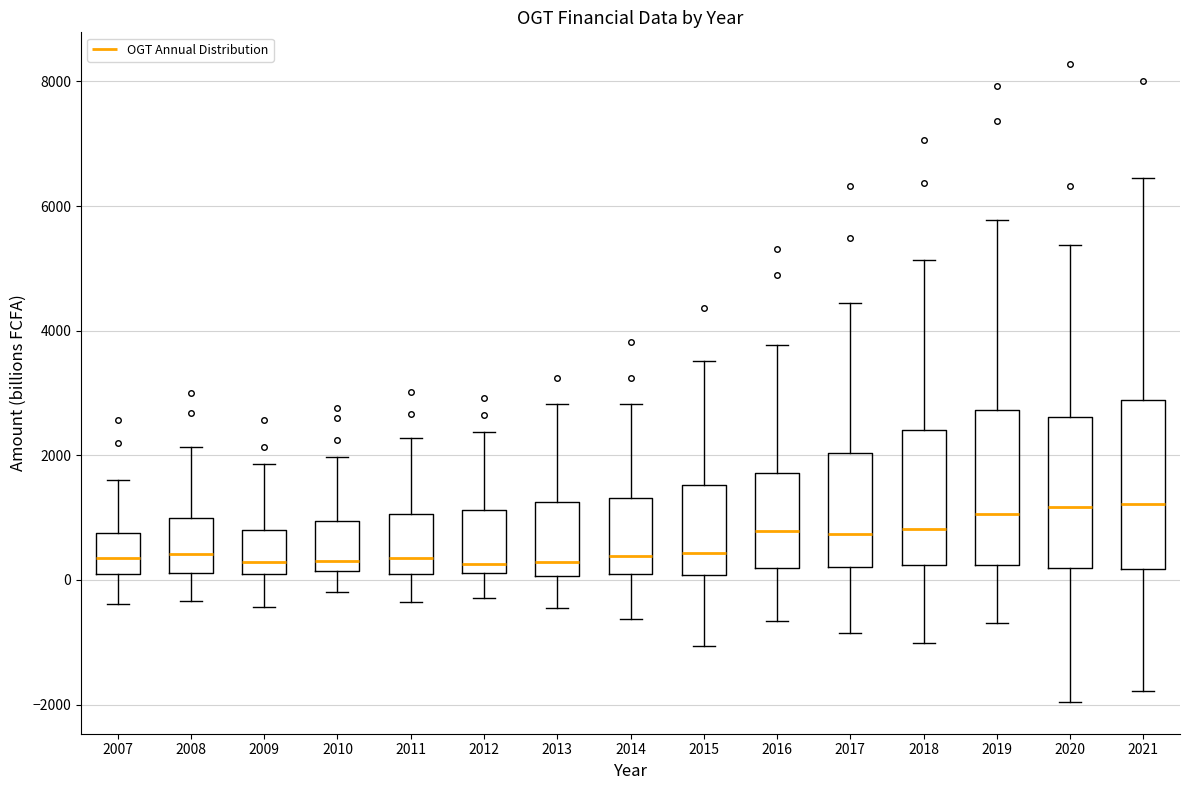

Reading left to right, transcribe this box plot: for each box, give where its median line is, the range the box spans, and where its two whiskers end, as read against the y-axis. The values are not printed on the chart, so give them approximately, as read against the axis.

2007: median 400, box 200 to 800, whiskers -400 to 1600
2008: median 400, box 200 to 1000, whiskers -400 to 2200
2009: median 200, box 0 to 800, whiskers -400 to 1800
2010: median 400, box 200 to 1000, whiskers -200 to 2000
2011: median 400, box 200 to 1000, whiskers -400 to 2200
2012: median 200 (just above the box's lower edge), box 200 to 1200, whiskers -200 to 2400
2013: median 200, box 0 to 1200, whiskers -400 to 2800
2014: median 400, box 0 to 1400, whiskers -600 to 2800
2015: median 400, box 0 to 1600, whiskers -1000 to 3600
2016: median 800, box 200 to 1800, whiskers -600 to 3800
2017: median 800, box 200 to 2000, whiskers -800 to 4400
2018: median 800, box 200 to 2400, whiskers -1000 to 5200
2019: median 1000, box 200 to 2800, whiskers -600 to 5800
2020: median 1200, box 200 to 2600, whiskers -2000 to 5400
2021: median 1200, box 200 to 2800, whiskers -1800 to 6400